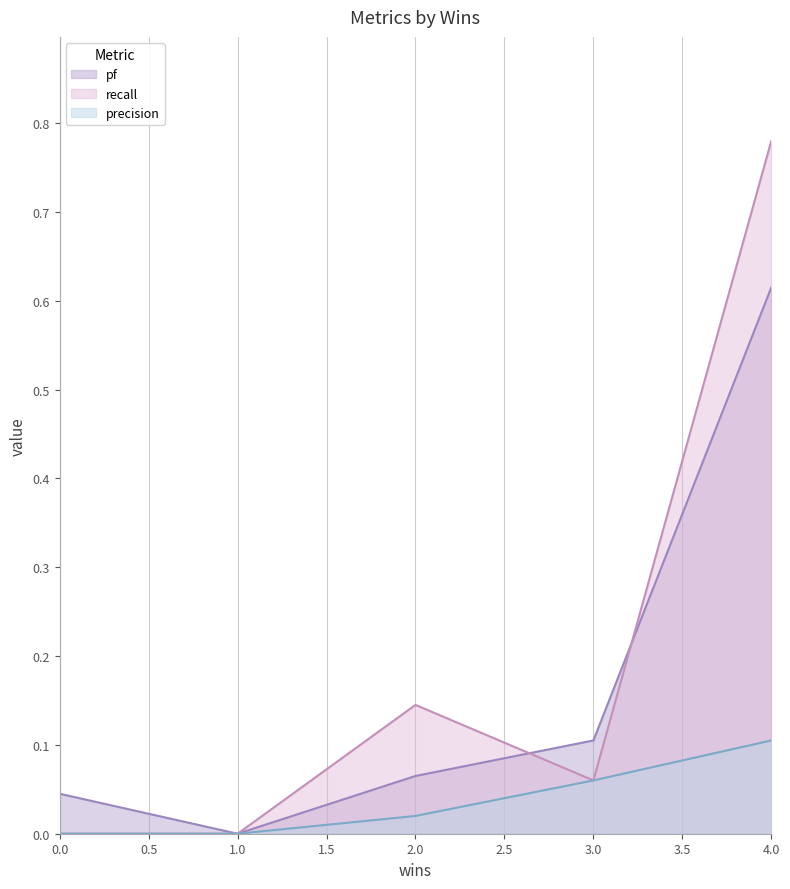

What position from the left is 4.0?

5